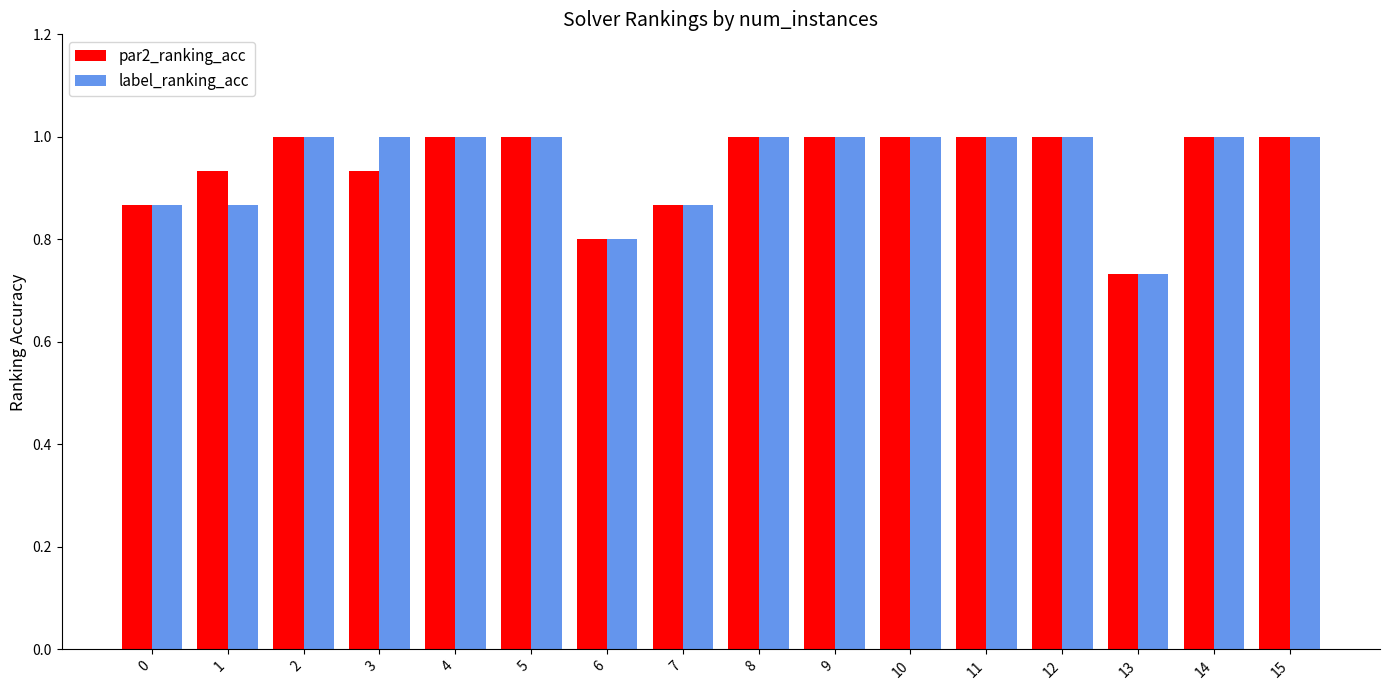

Which label corresponds to the smallest value in the chart?

13